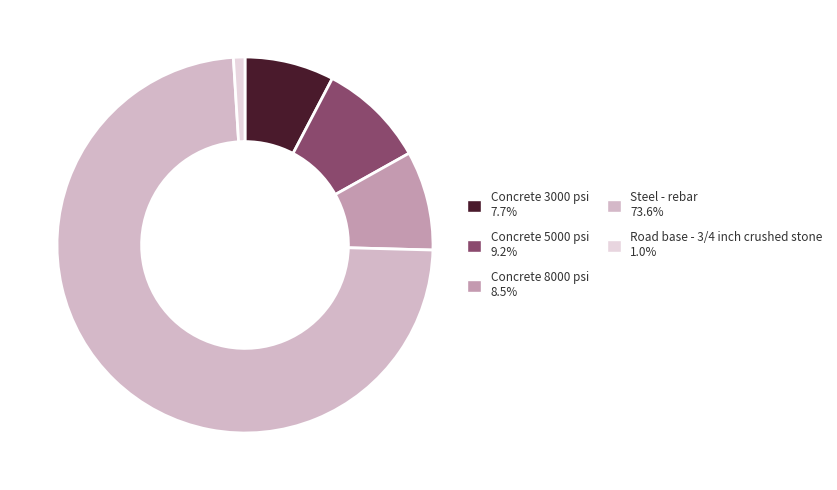

Is there a majority slice in this chart?

Yes